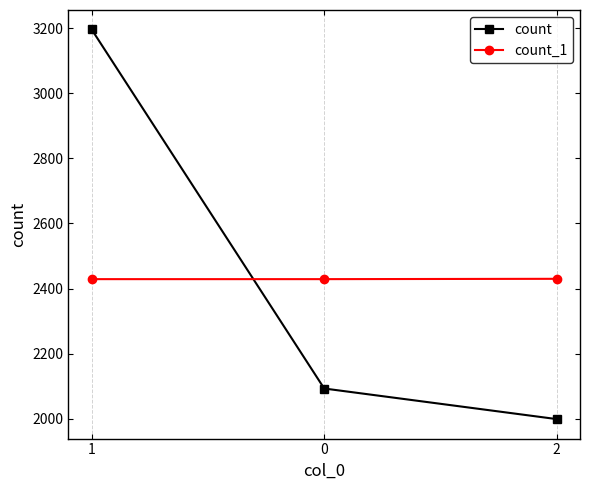

What is the sum of all count_1 values?

7288